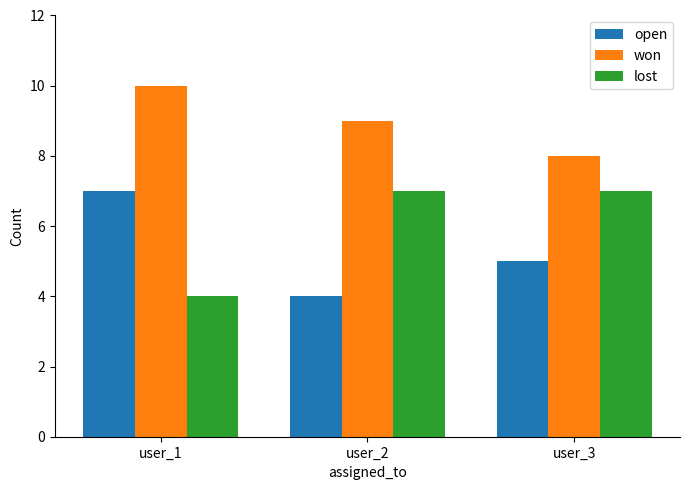

What is the value of the won bar at the 2nd from the left?

9